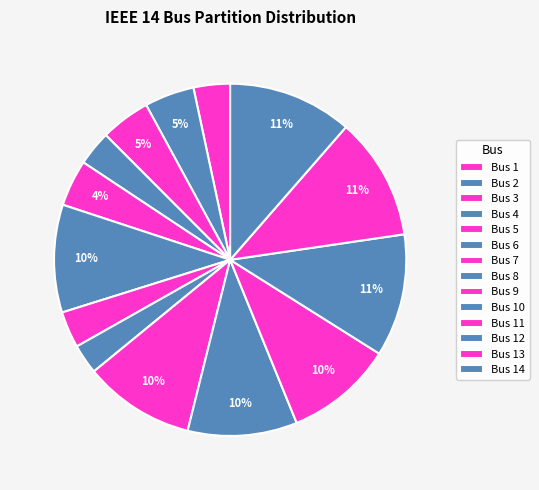

Count the number of slices in the pie.

14